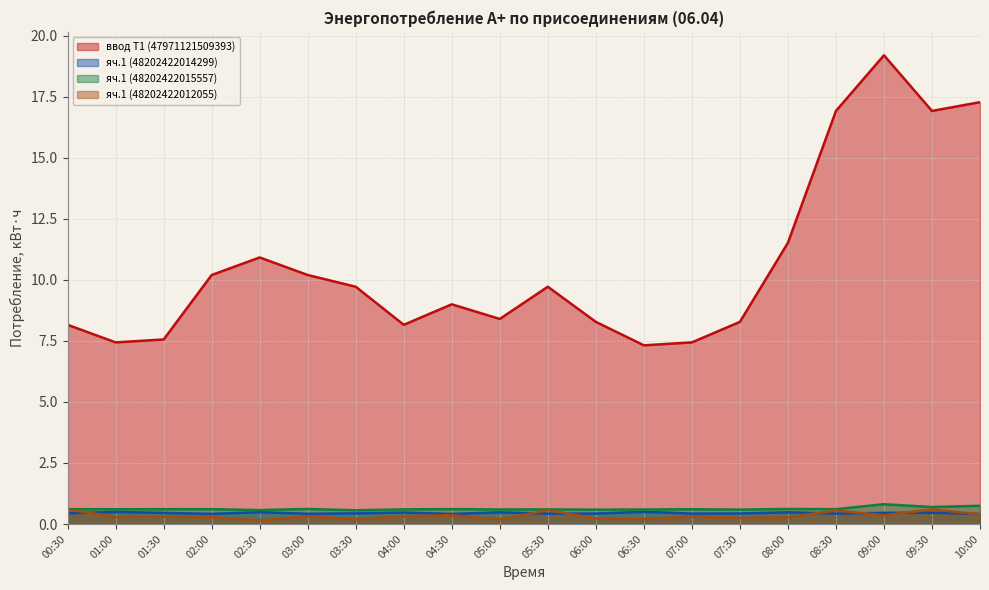

What is the approximate value of яч.1 (48202422014299) at 07:30?

0.4